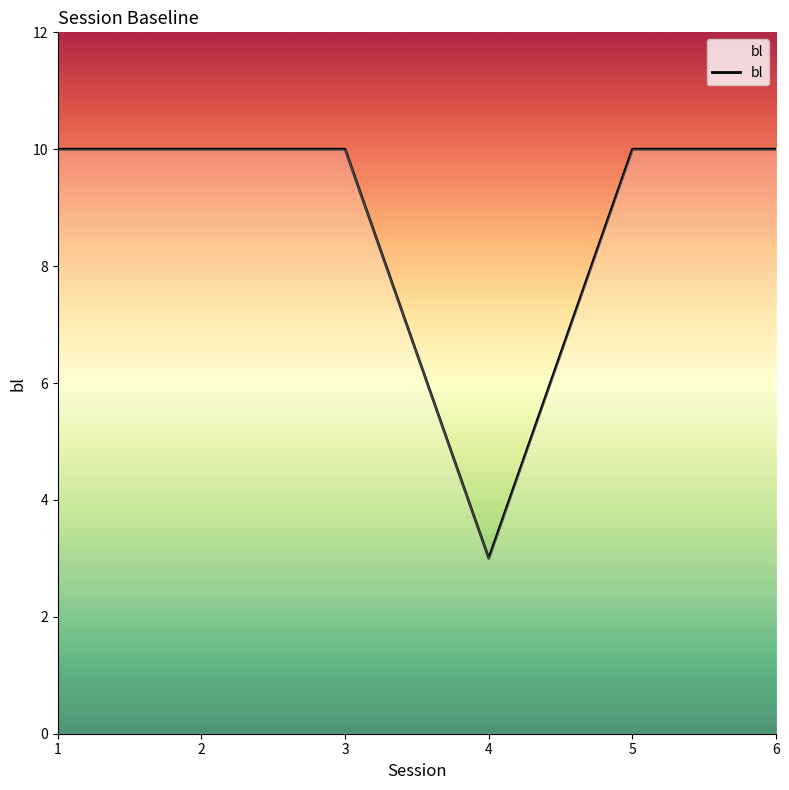

Does the chart display data point markers on the line(s)?

No